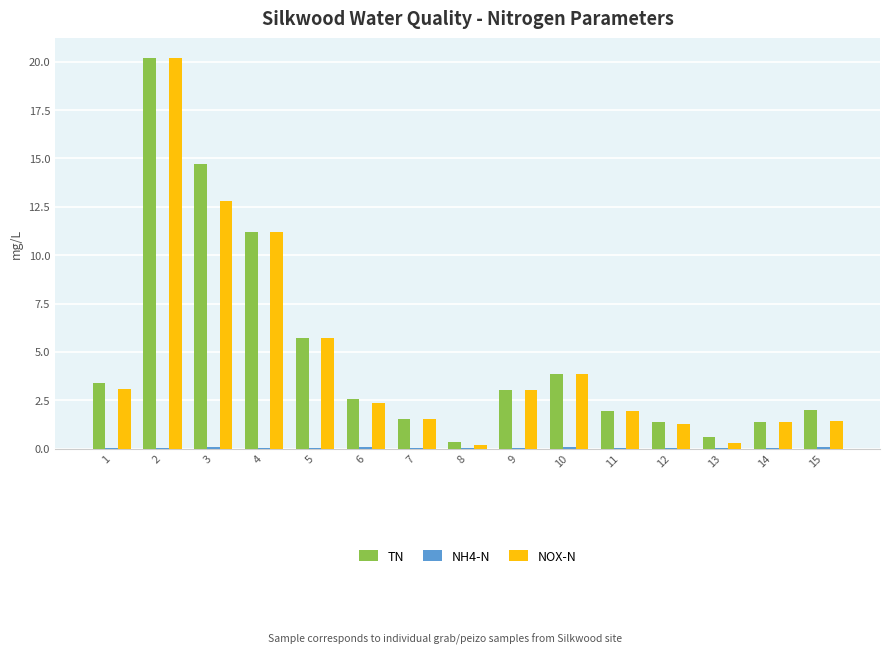

What is the highest value of the NOX-N series?

20.2